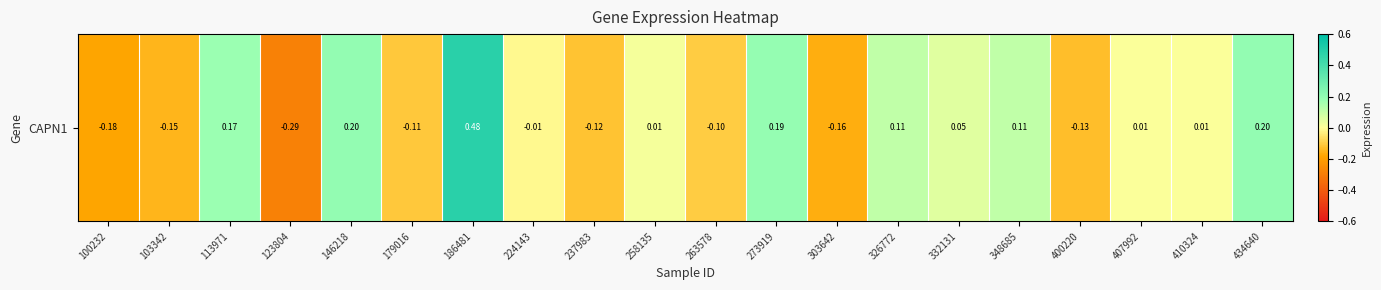

Which label corresponds to the largest value in the chart?

186481